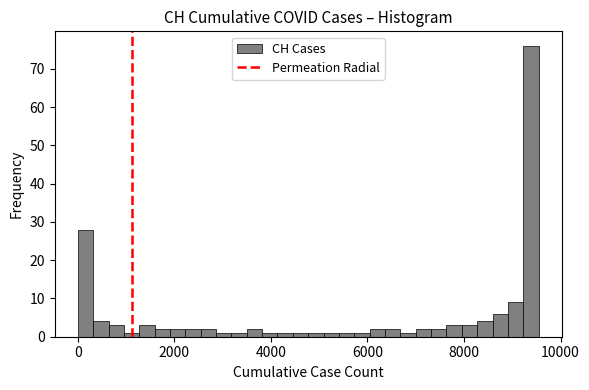

Read against the x-axis, roughly where is the centre of the tallest bar?

9400